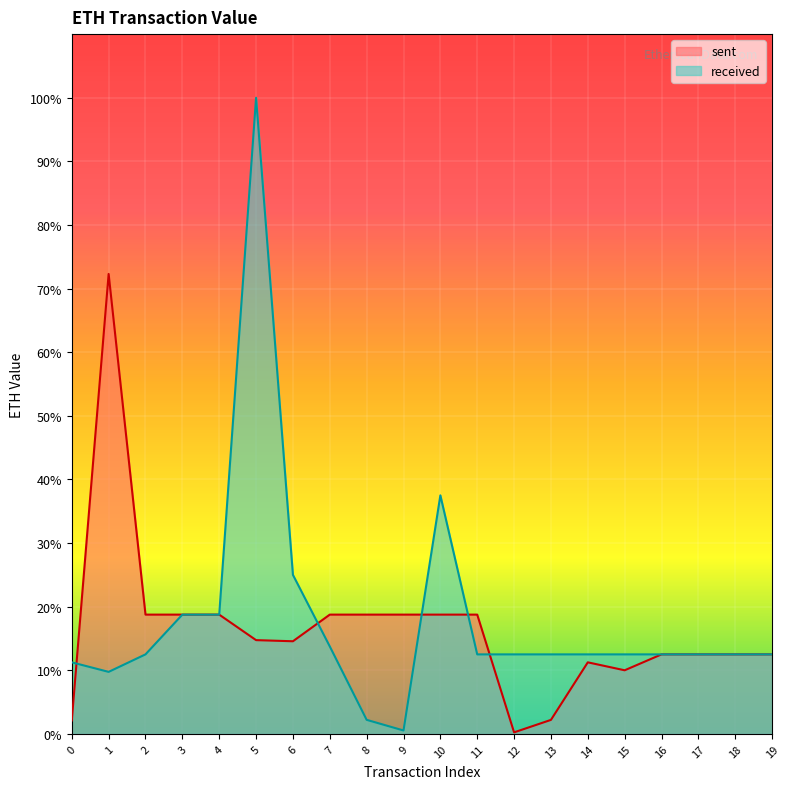

Rank the series at 10 from highest to lowest value.

received, sent